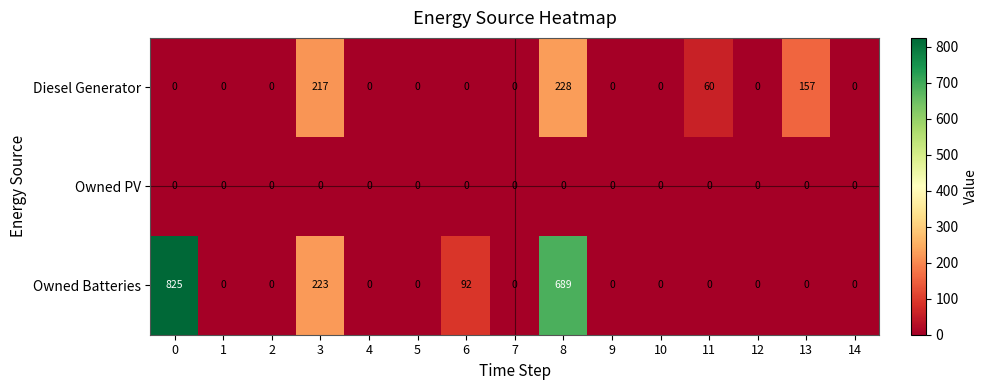

Is the value of Diesel Generator at 8 greater than the value of Owned PV at 9?

Yes